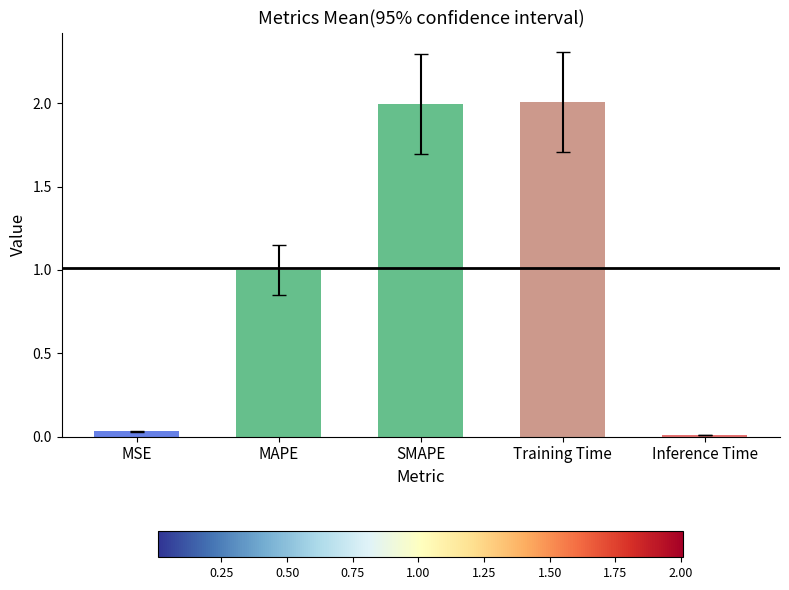

What is the ratio of the value at MAPE to the value at Training Time?

0.5